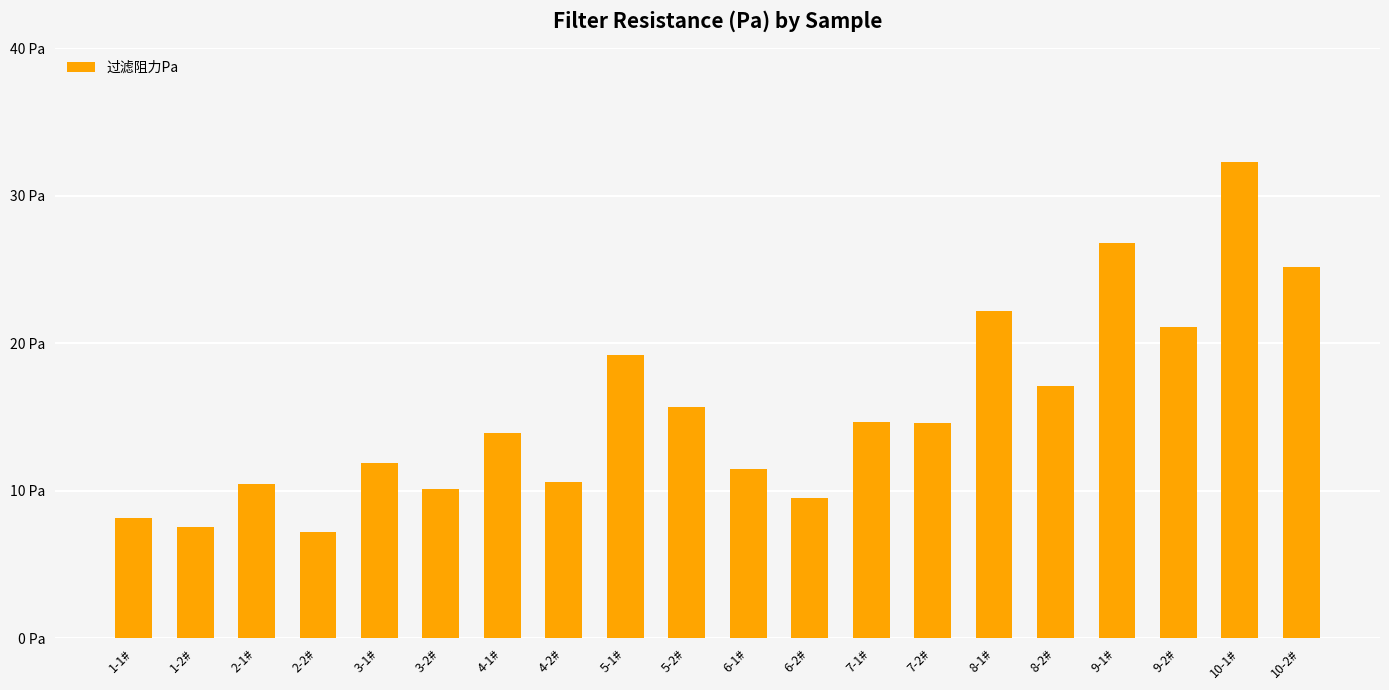

Count the number of categories in the chart.

20